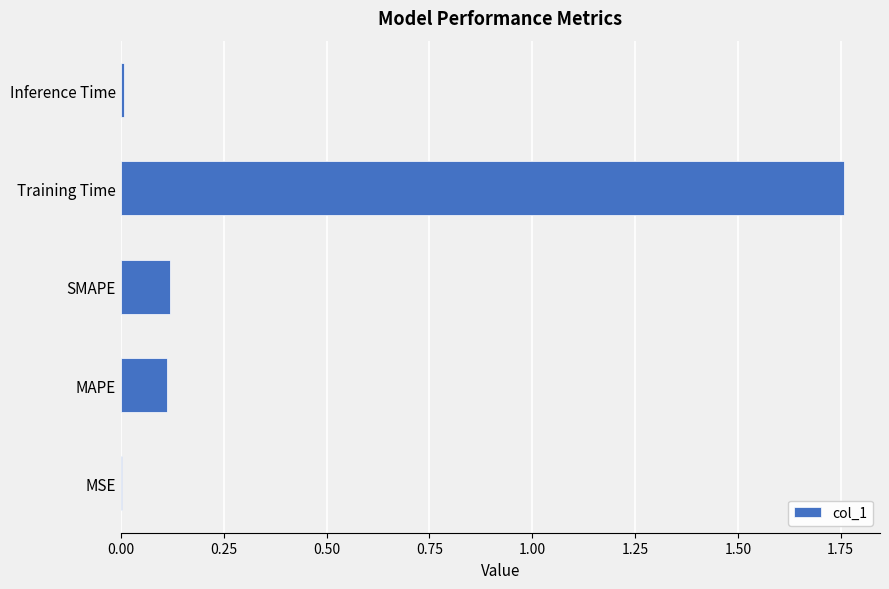

The value at Training Time is 0.4. True or false?

False